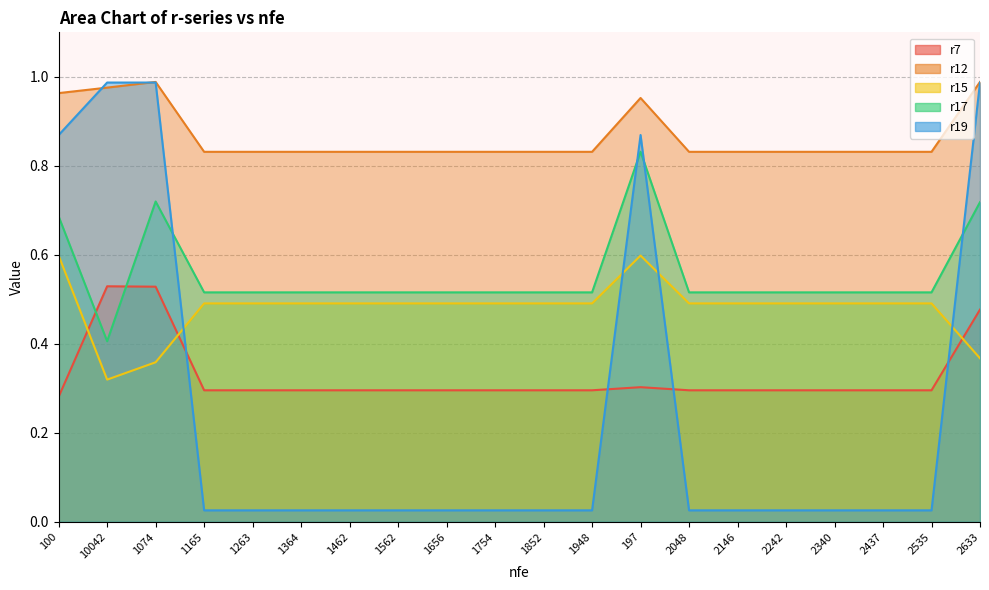

What is the highest value of the r19 series?

1.0